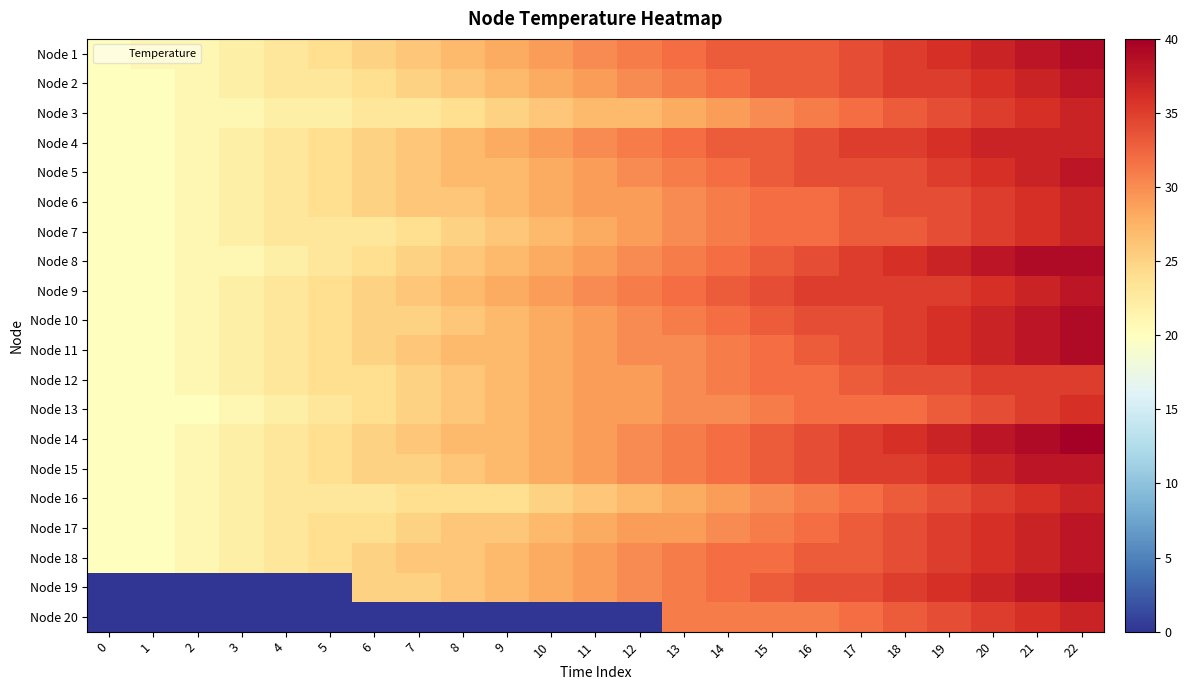

Rank the series at 21 from lowest to highest value.

Node 12, Node 13, Node 3, Node 6, Node 7, Node 16, Node 20, Node 2, Node 4, Node 5, Node 9, Node 17, Node 18, Node 1, Node 10, Node 11, Node 15, Node 19, Node 8, Node 14